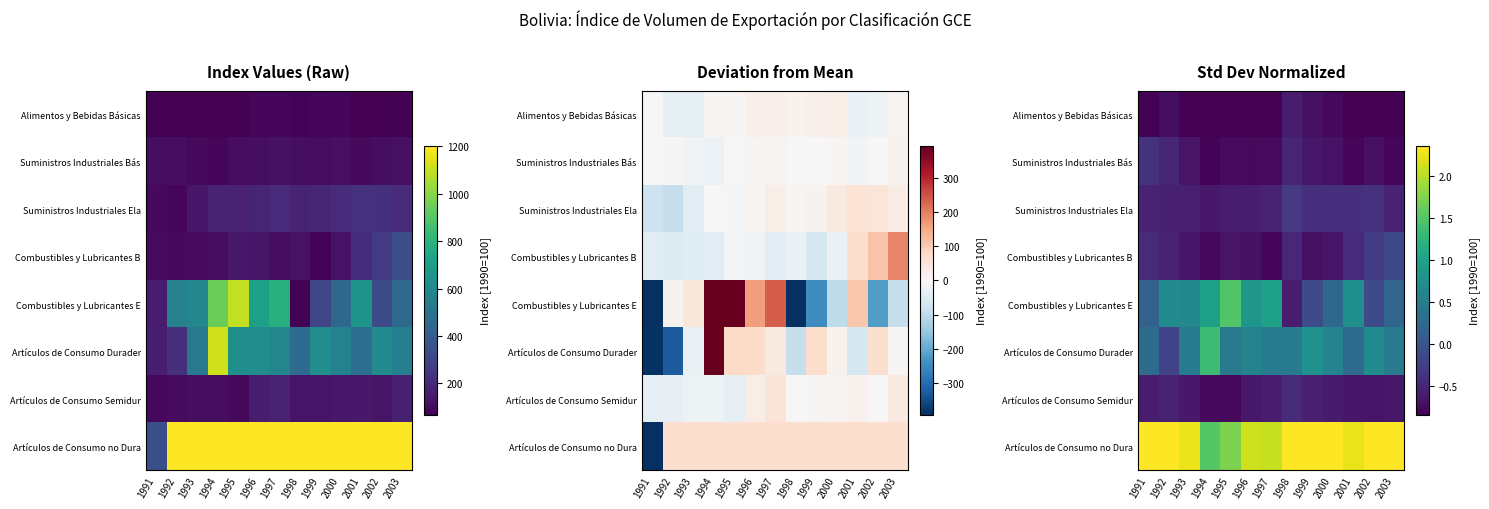

List the labels in order of Artículos de Consumo Durader value, smallest first.

1992, 2001, 1991, 1995, 1993, 1998, 1997, 2003, 2000, 1996, 2002, 1999, 1994